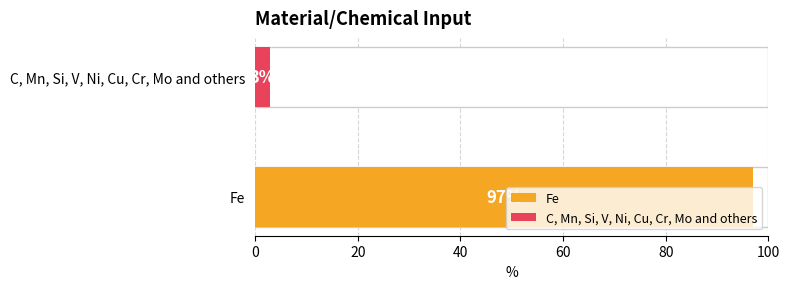

Where is the data nearest to the value 50?

Fe